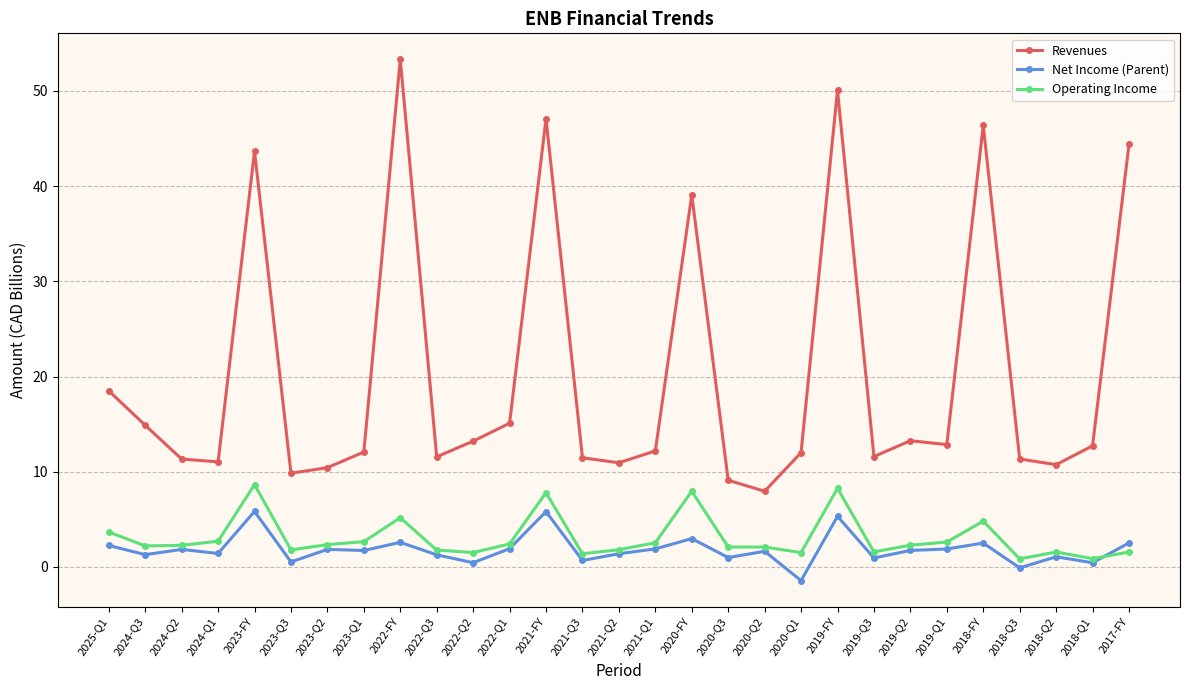

True or false: Net Income (Parent) has a value of 1.3 at 2022-Q3.

True